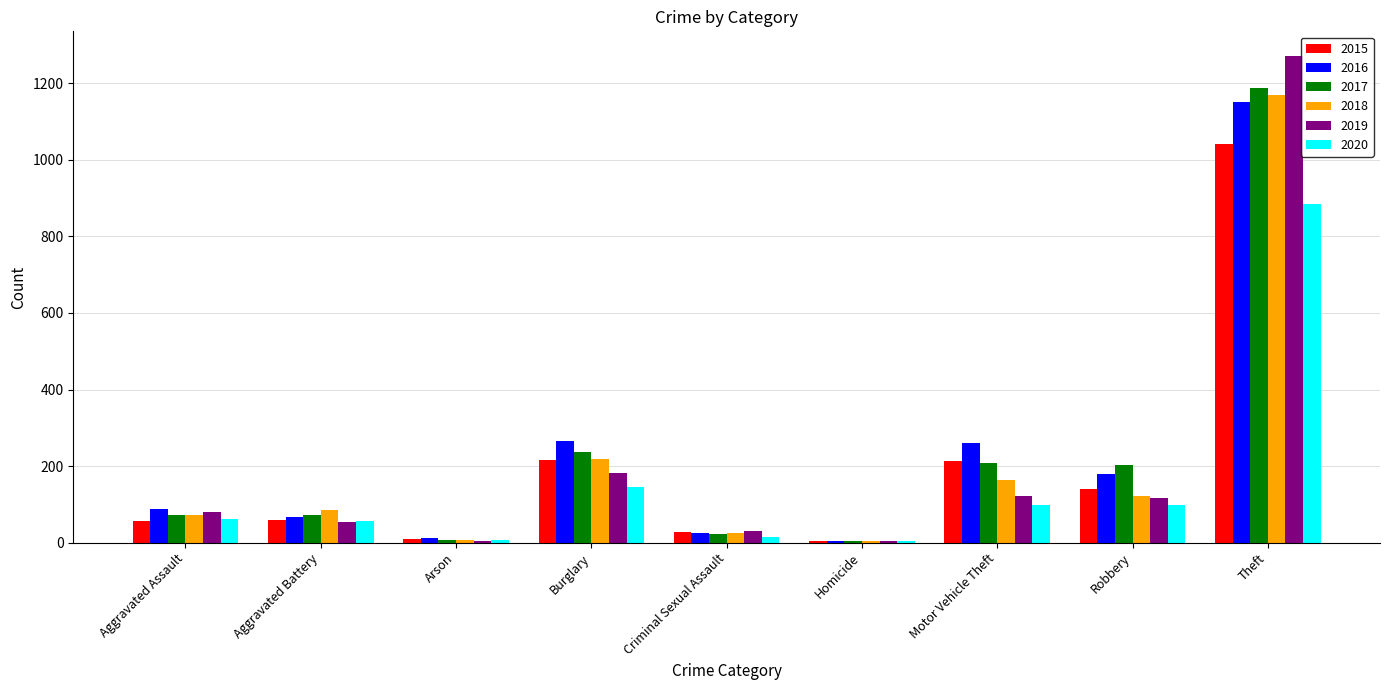

At which label is 2018 closest to 587?

Burglary